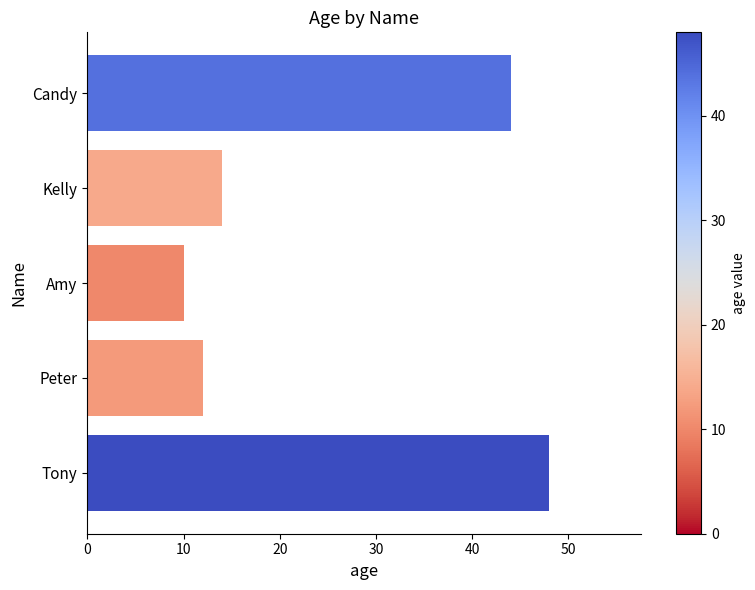

Which label corresponds to the smallest value in the chart?

Amy